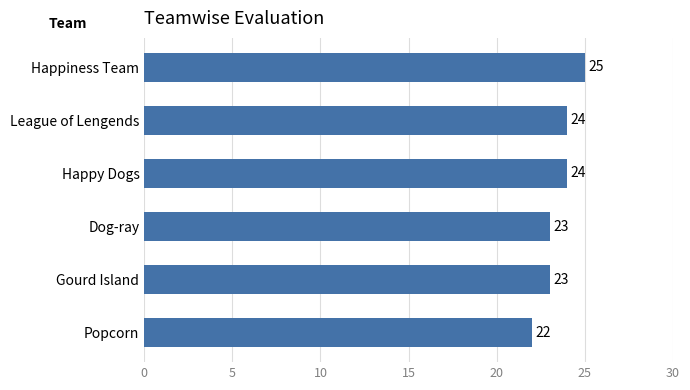

Reading bottom to top, what are all the values shown in this chart?

Popcorn=22	Gourd Island=23	Dog-ray=23	Happy Dogs=24	League of Lengends=24	Happiness Team=25